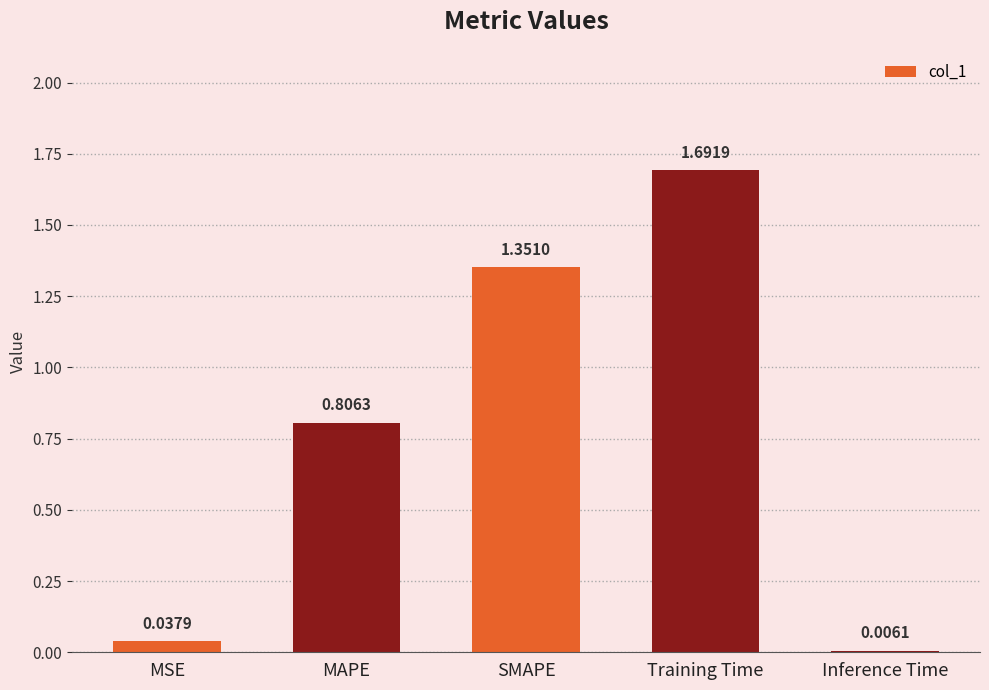

What is the maximum value shown in the chart?

1.7